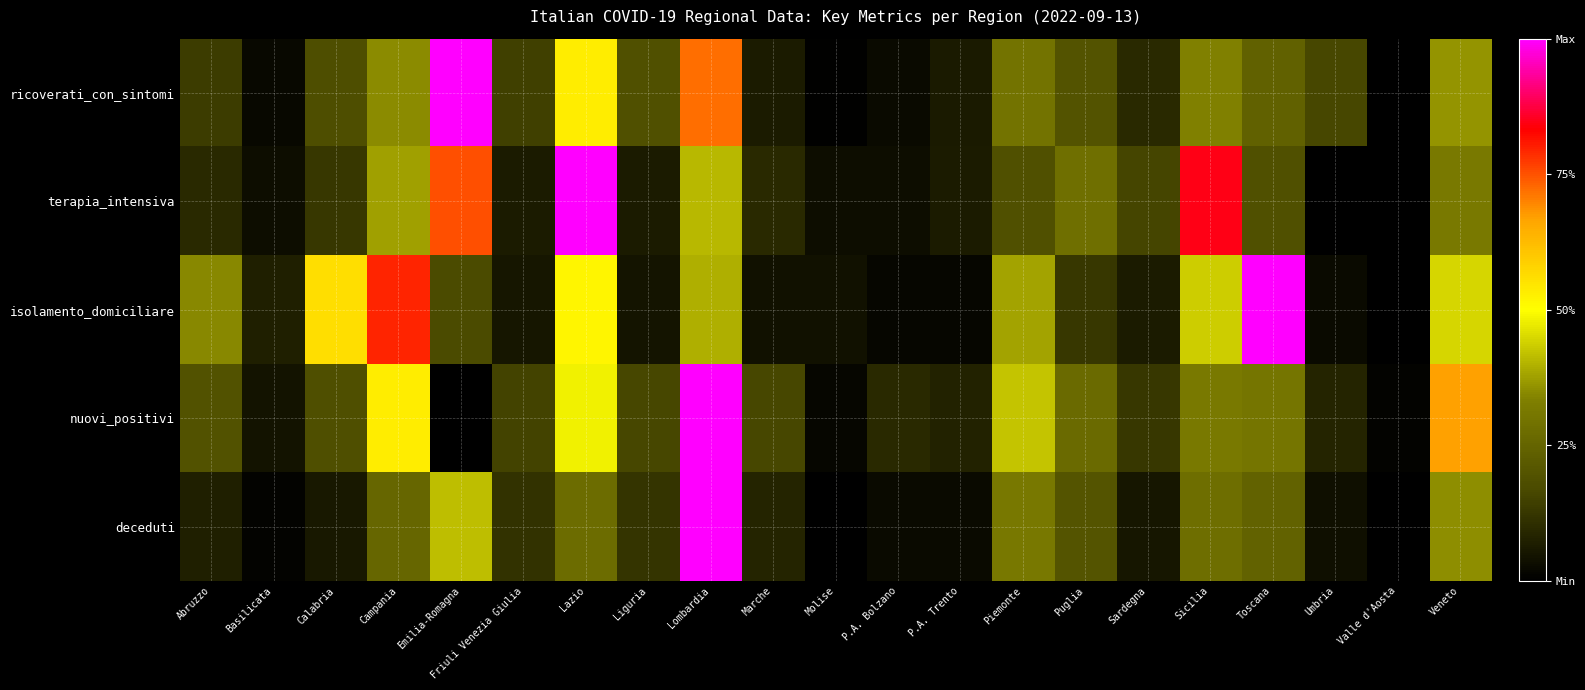

Reading right to left, what are all the values shown in this chart?

ricoverati_con_sintomi: Veneto=0.4	Valle d'Aosta=0.0	Umbria=0.2	Toscana=0.2	Sicilia=0.3	Sardegna=0.1	Puglia=0.2	Piemonte=0.3	P.A. Trento=0.1	P.A. Bolzano=0.0	Molise=0.0	Marche=0.1	Lombardia=0.7	Liguria=0.2	Lazio=0.5	Friuli Venezia Giulia=0.1	Emilia-Romagna=1.0	Campania=0.3	Calabria=0.2	Basilicata=0.0	Abruzzo=0.1
terapia_intensiva: Veneto=0.3	Valle d'Aosta=0.0	Umbria=0.0	Toscana=0.2	Sicilia=0.8	Sardegna=0.2	Puglia=0.3	Piemonte=0.2	P.A. Trento=0.1	P.A. Bolzano=0.0	Molise=0.0	Marche=0.1	Lombardia=0.4	Liguria=0.1	Lazio=1.0	Friuli Venezia Giulia=0.1	Emilia-Romagna=0.8	Campania=0.4	Calabria=0.1	Basilicata=0.0	Abruzzo=0.1
isolamento_domiciliare: Veneto=0.4	Valle d'Aosta=0.0	Umbria=0.0	Toscana=1.0	Sicilia=0.4	Sardegna=0.1	Puglia=0.1	Piemonte=0.4	P.A. Trento=0.0	P.A. Bolzano=0.0	Molise=0.0	Marche=0.0	Lombardia=0.4	Liguria=0.0	Lazio=0.5	Friuli Venezia Giulia=0.1	Emilia-Romagna=0.2	Campania=0.8	Calabria=0.6	Basilicata=0.1	Abruzzo=0.3
nuovi_positivi: Veneto=0.7	Valle d'Aosta=0.0	Umbria=0.1	Toscana=0.3	Sicilia=0.3	Sardegna=0.1	Puglia=0.3	Piemonte=0.4	P.A. Trento=0.1	P.A. Bolzano=0.1	Molise=0.0	Marche=0.2	Lombardia=1.0	Liguria=0.2	Lazio=0.5	Friuli Venezia Giulia=0.2	Emilia-Romagna=0.0	Campania=0.5	Calabria=0.2	Basilicata=0.0	Abruzzo=0.2
deceduti: Veneto=0.4	Valle d'Aosta=0.0	Umbria=0.0	Toscana=0.2	Sicilia=0.3	Sardegna=0.1	Puglia=0.2	Piemonte=0.3	P.A. Trento=0.0	P.A. Bolzano=0.0	Molise=0.0	Marche=0.1	Lombardia=1.0	Liguria=0.1	Lazio=0.3	Friuli Venezia Giulia=0.1	Emilia-Romagna=0.4	Campania=0.3	Calabria=0.1	Basilicata=0.0	Abruzzo=0.1